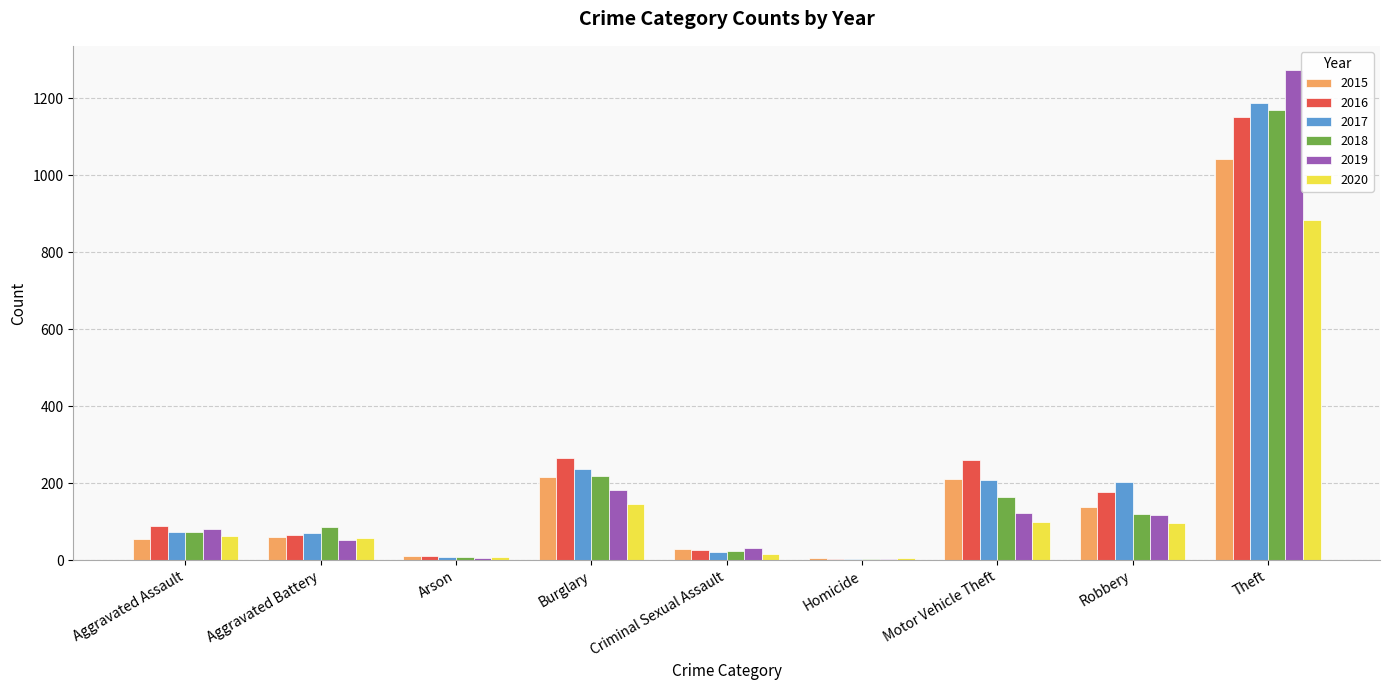

Is it true that 2017 equals 1188 at Theft?

True